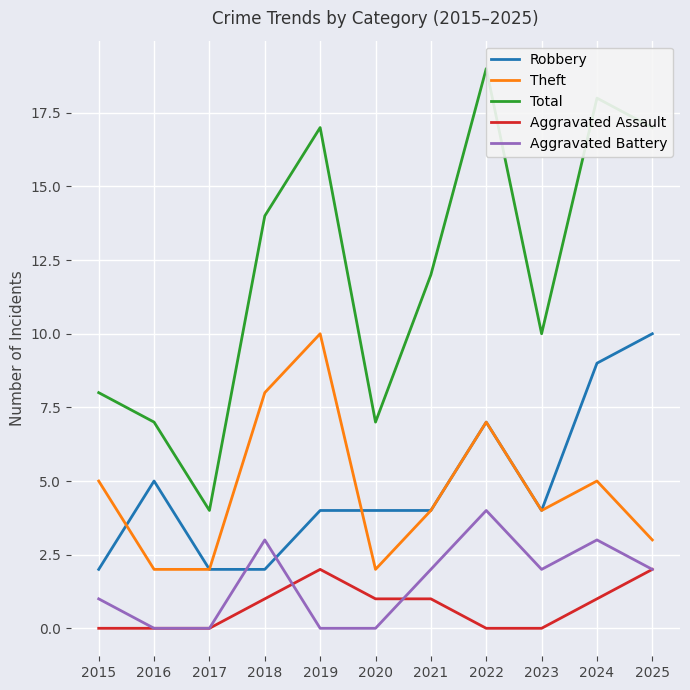

True or false: Total and Robbery intersect in this chart.

False